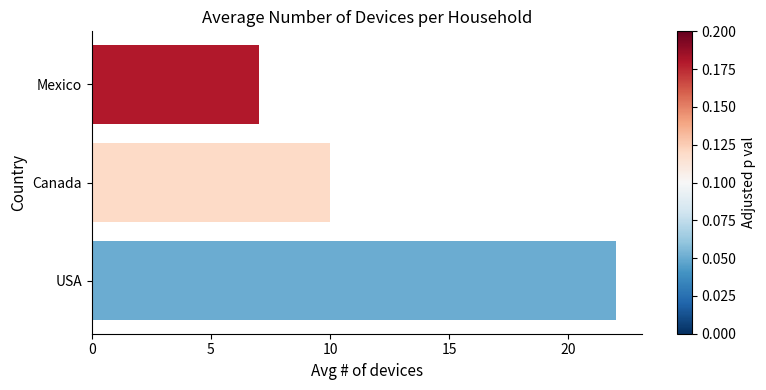

What is the minimum value shown in the chart?

7